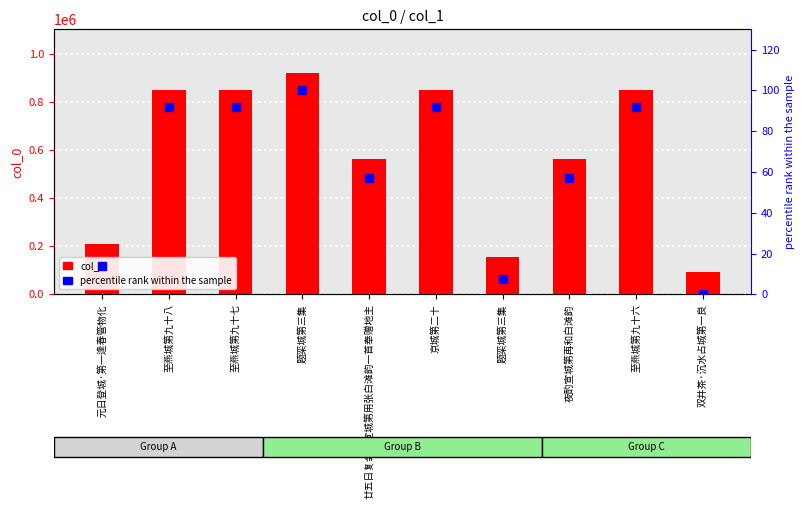

True or false: percentile rank within the sample has a value of 91.7 at 至燕城第九十七.

True